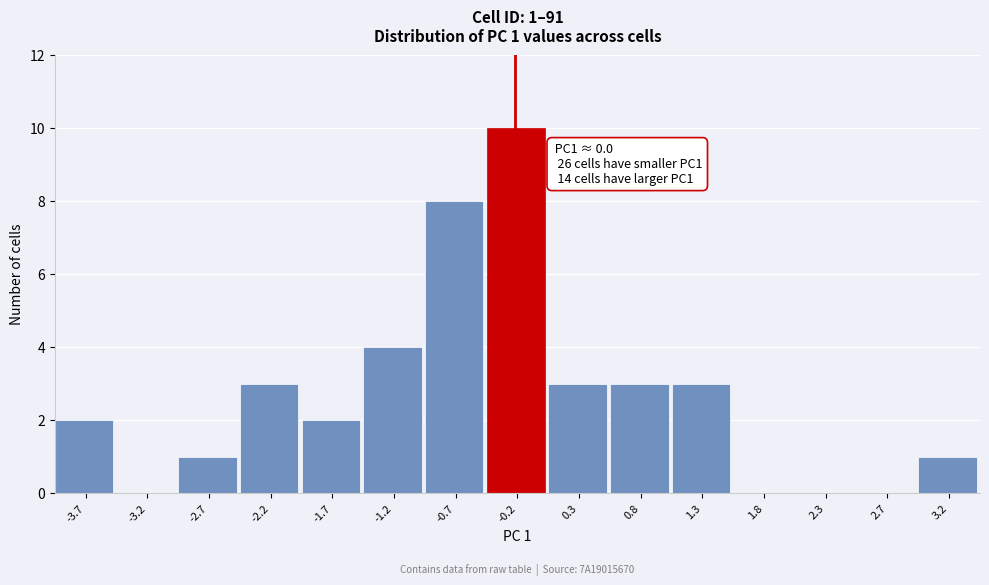

Reading left to right, what are all the values shown in this chart?

-3.7=2	-3.2=0	-2.7=1	-2.2=3	-1.7=2	-1.2=4	-0.7=8	-0.2=10	0.3=3	0.8=3	1.3=3	1.8=0	2.3=0	2.7=0	3.2=1